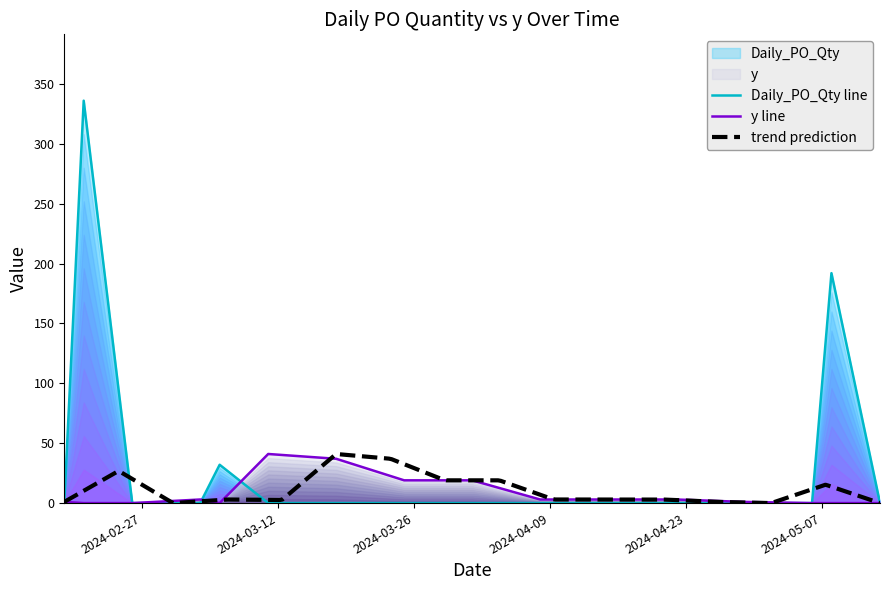

Is the value of Daily_PO_Qty at 2024-04-29 greater than the value of y at 2024-02-19?

No